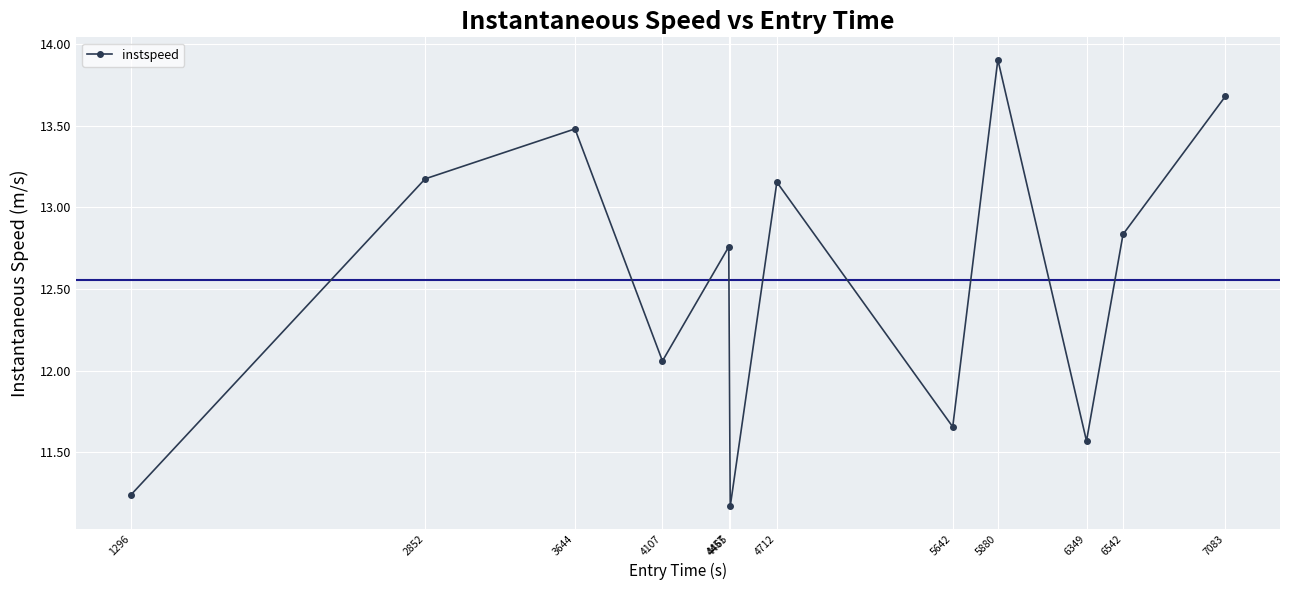

How many points are higher than both their immediate neighbors (excluding endpoints)?

4